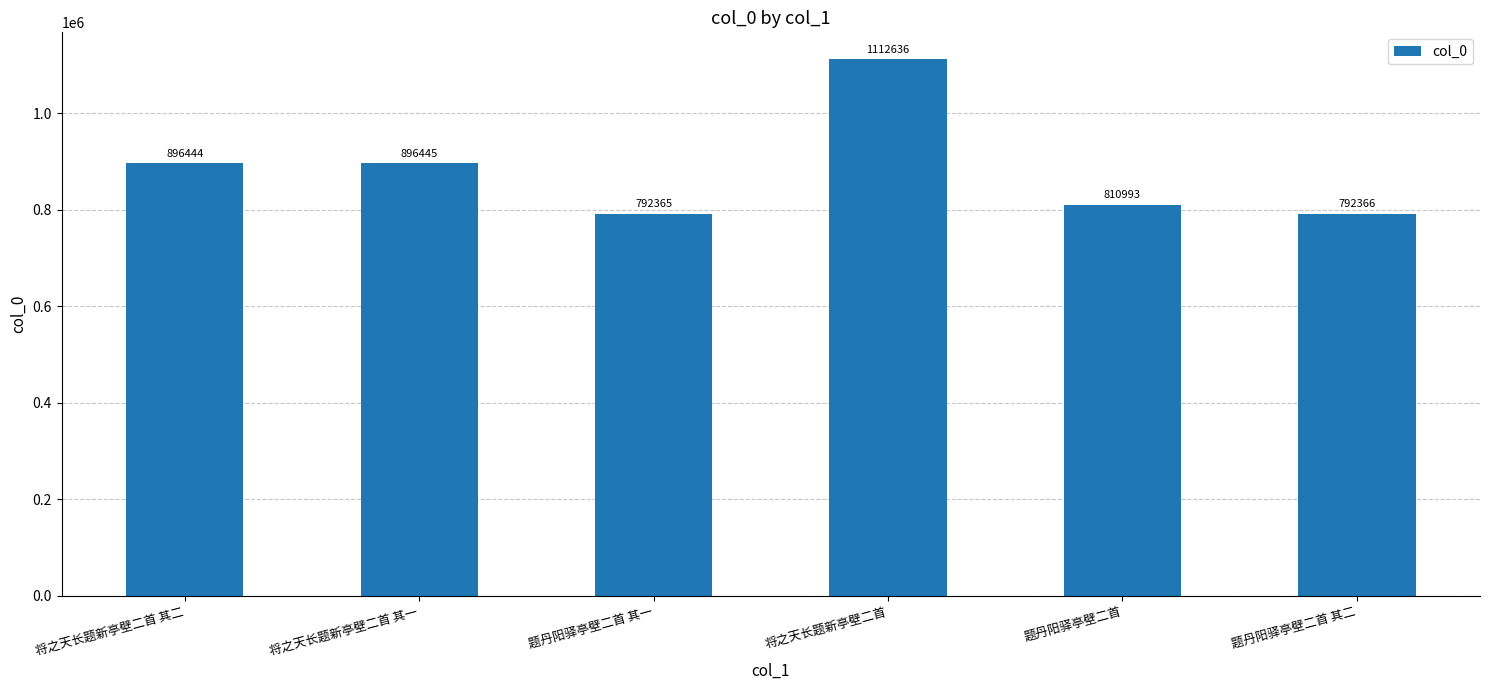

Where is the data nearest to the value 952500?

将之天长题新亭壁二首 其一